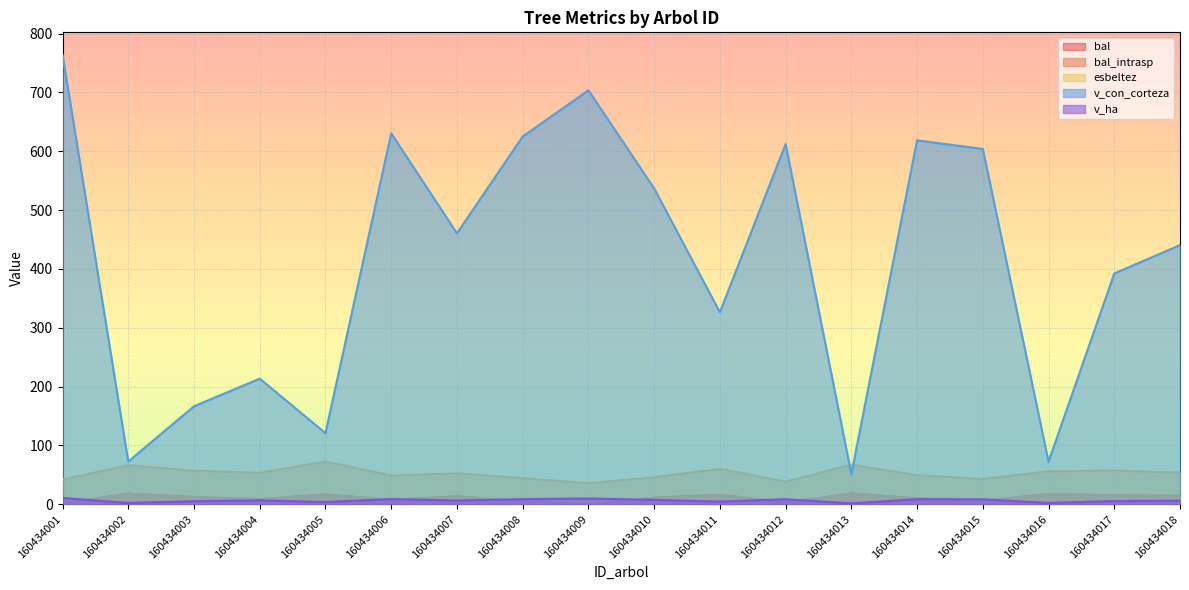

What is the value of the v_ha point at the 3rd from the left?

5.3